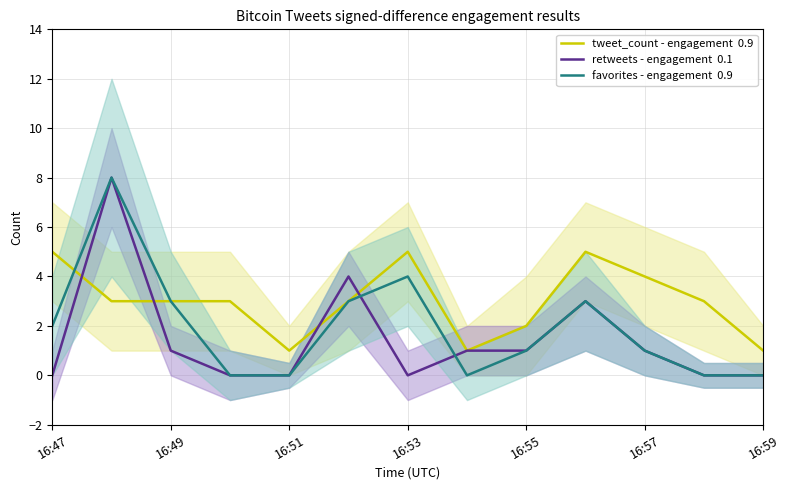

Which series has the widest spread of values?

retweets - engagement  0.1